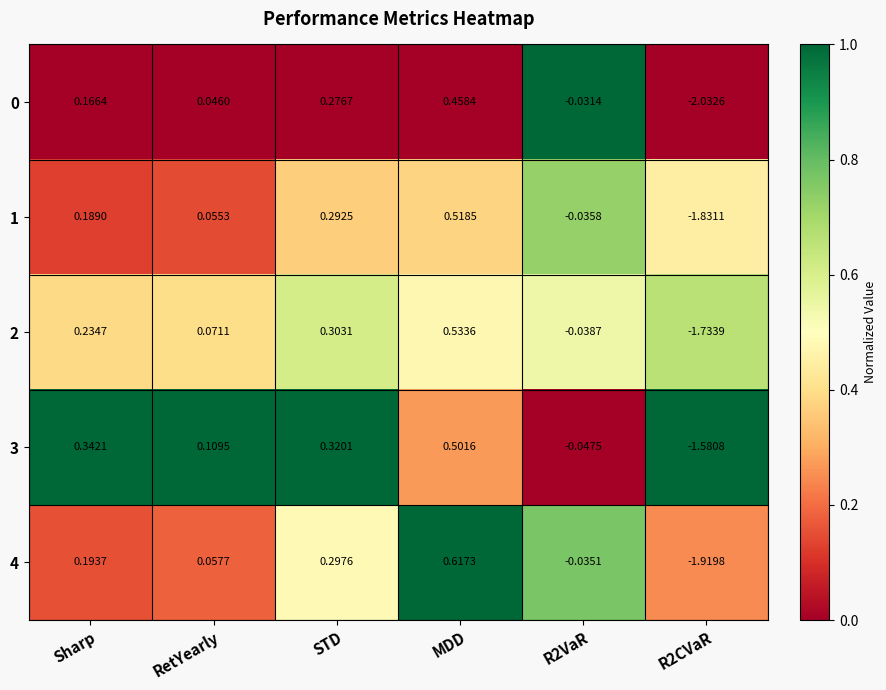

At which label does 0 first exceed 0?

Sharp